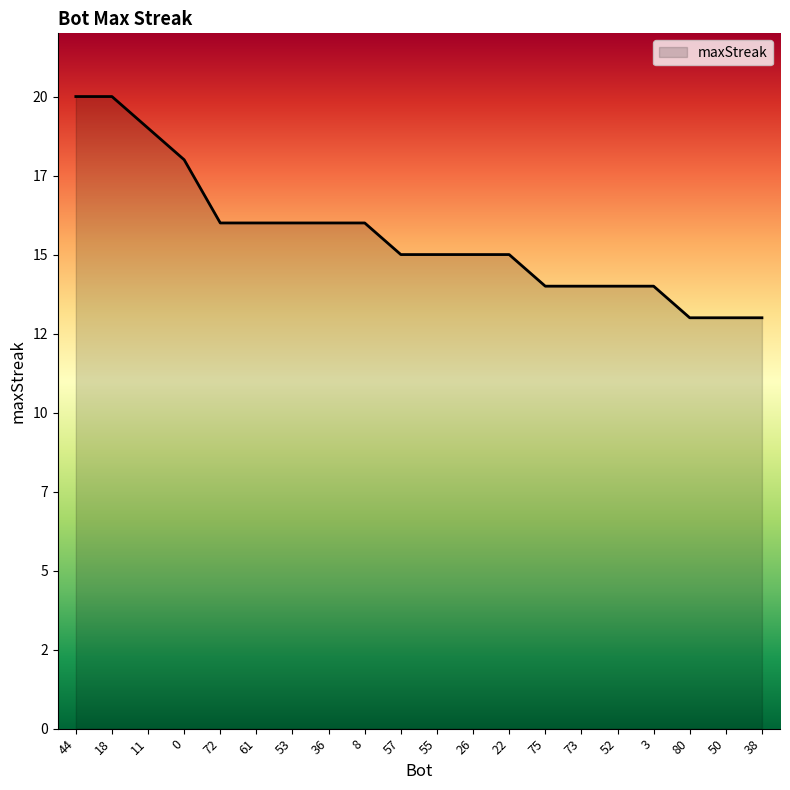

Between 80 and 8, which is larger?

8